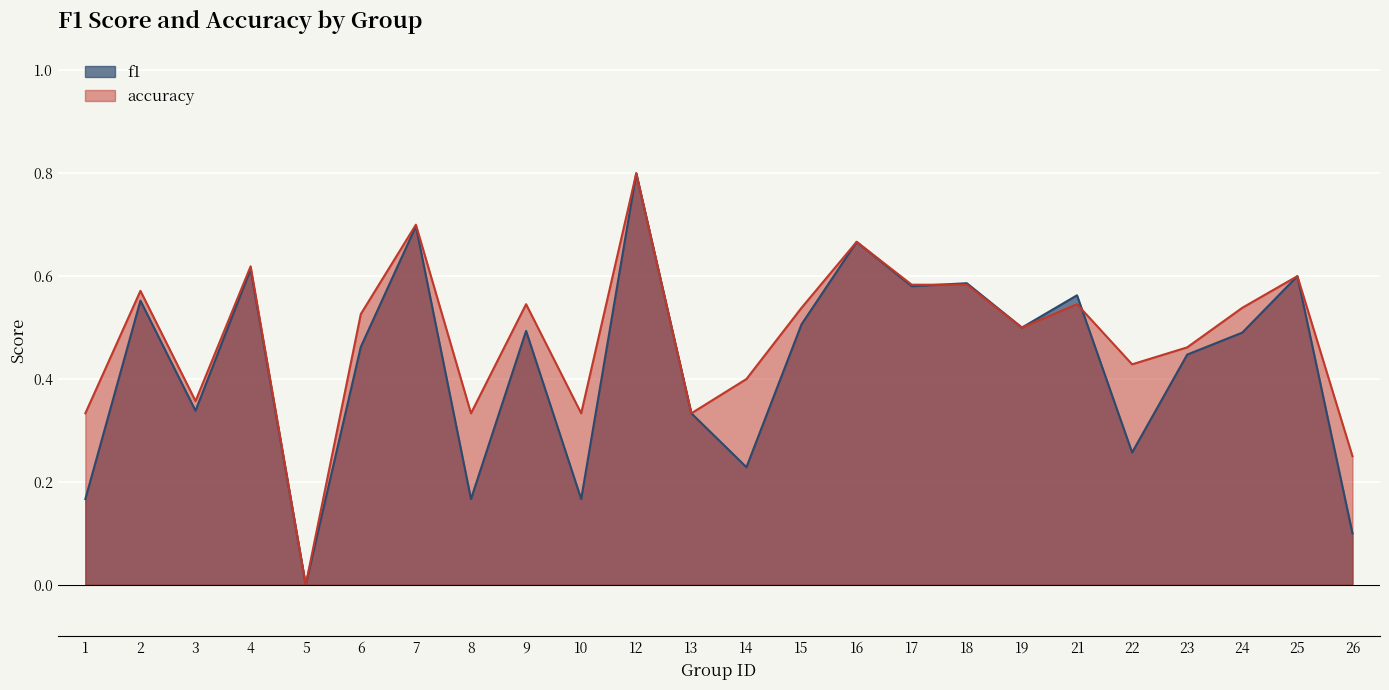

Reading left to right, list all the values displayed in this chart.

f1: 1=0.2	2=0.6	3=0.3	4=0.6	5=0.0	6=0.5	7=0.7	8=0.2	9=0.5	10=0.2	12=0.8	13=0.3	14=0.2	15=0.5	16=0.7	17=0.6	18=0.6	19=0.5	21=0.6	22=0.3	23=0.4	24=0.5	25=0.6	26=0.1
accuracy: 1=0.3	2=0.6	3=0.4	4=0.6	5=0.0	6=0.5	7=0.7	8=0.3	9=0.5	10=0.3	12=0.8	13=0.3	14=0.4	15=0.5	16=0.7	17=0.6	18=0.6	19=0.5	21=0.5	22=0.4	23=0.5	24=0.5	25=0.6	26=0.2